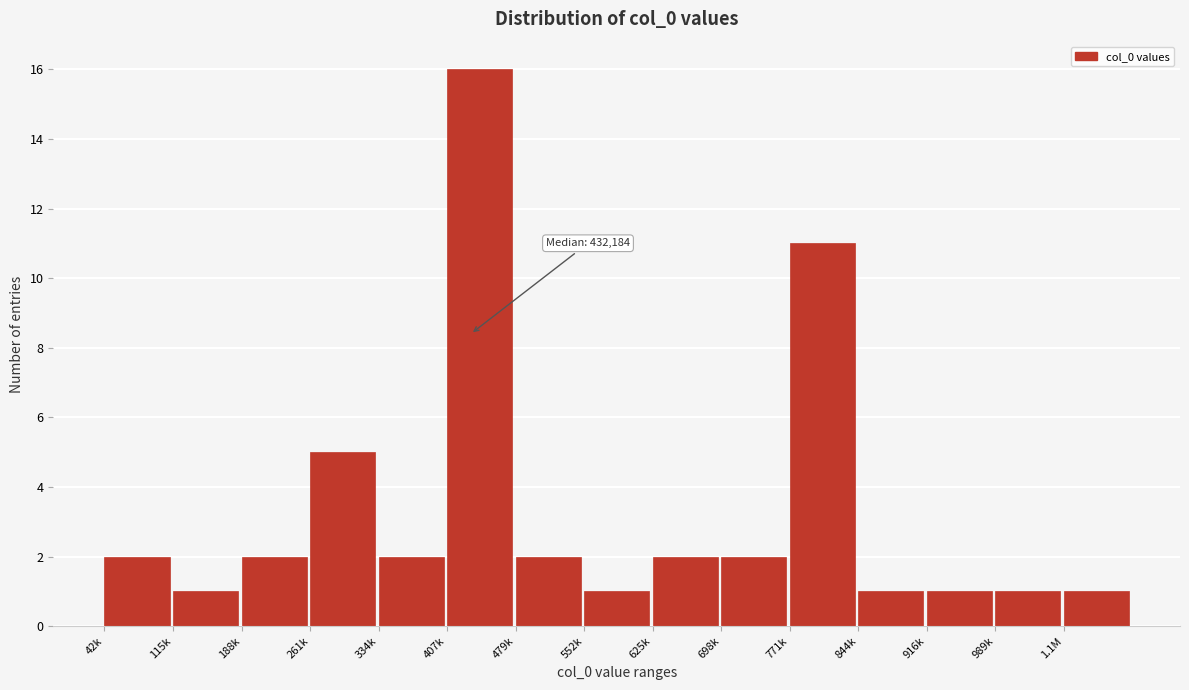

Reading left to right, extract all data points from this chart.

42k=2	115k=1	188k=2	261k=5	334k=2	407k=16	479k=2	552k=1	625k=2	698k=2	771k=11	844k=1	916k=1	989k=1	1.1M=1